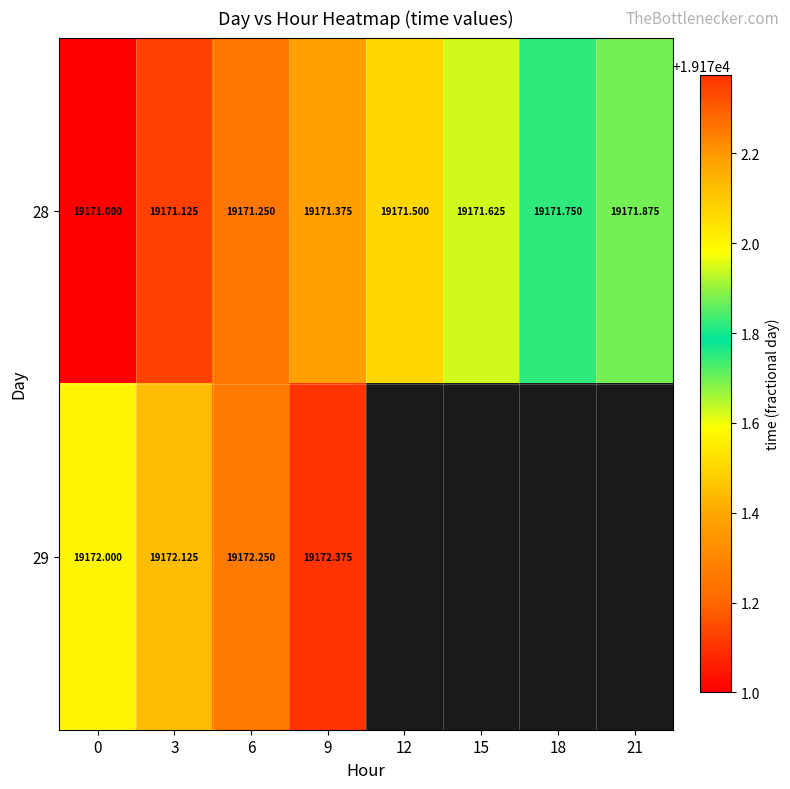

What is the lowest value of the 28 series?

19171.0